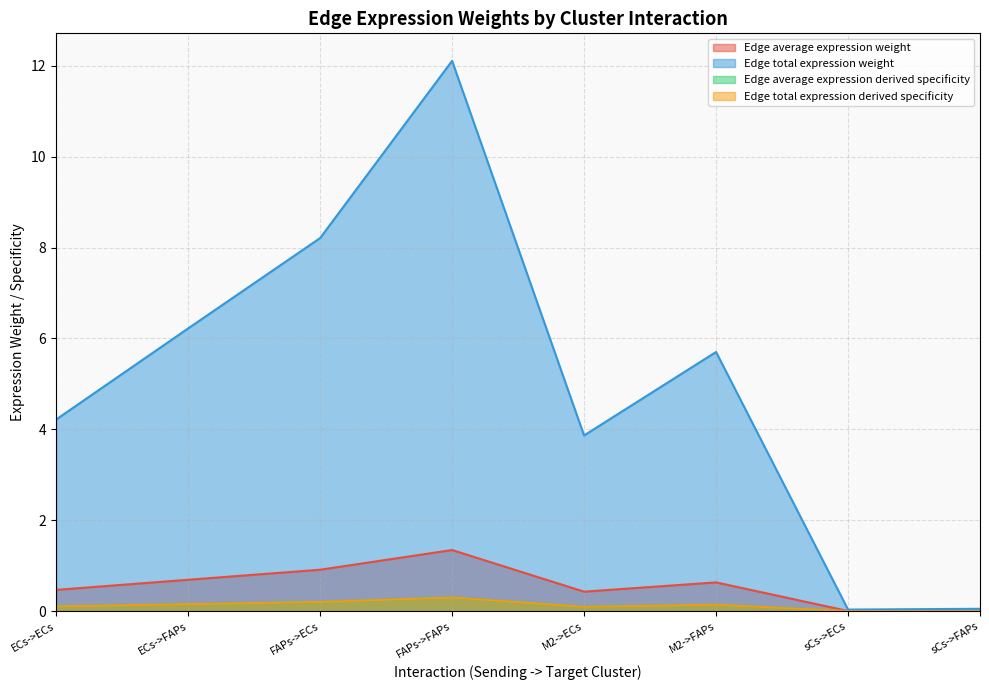

Reading left to right, extract all data points from this chart.

Edge average expression weight: 0.5	0.7	0.9	1.3	0.4	0.6	0.0	0.0
Edge total expression weight: 4.2	6.2	8.2	12.1	3.9	5.7	0.0	0.1
Edge average expression derived specificity: 0.1	0.2	0.2	0.3	0.1	0.1	0.0	0.0
Edge total expression derived specificity: 0.1	0.2	0.2	0.3	0.1	0.1	0.0	0.0